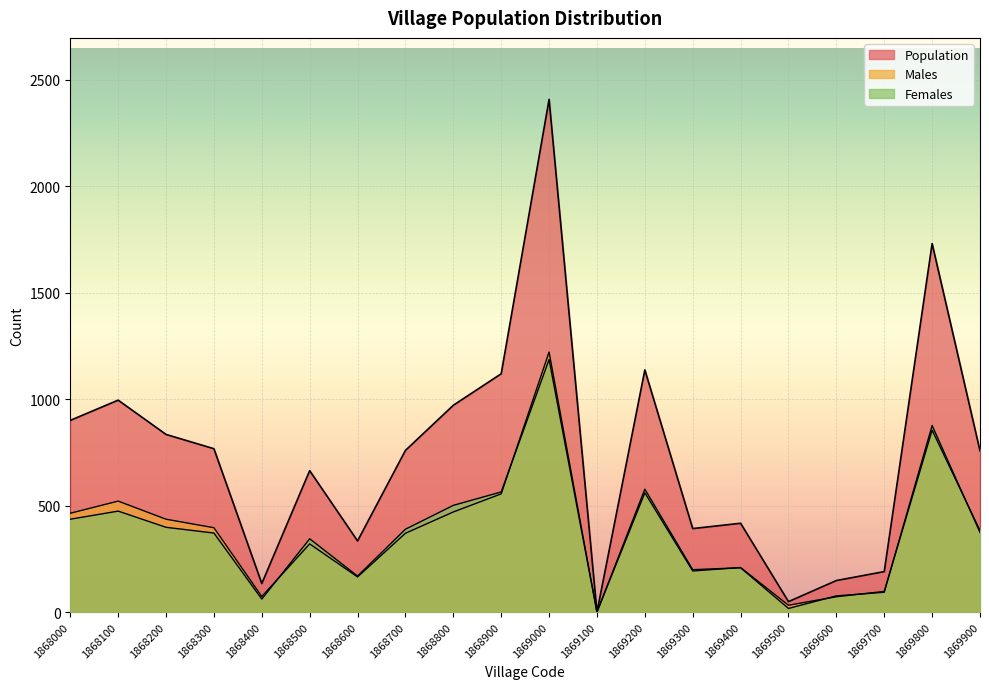

True or false: Males and Females cross at least once.

True